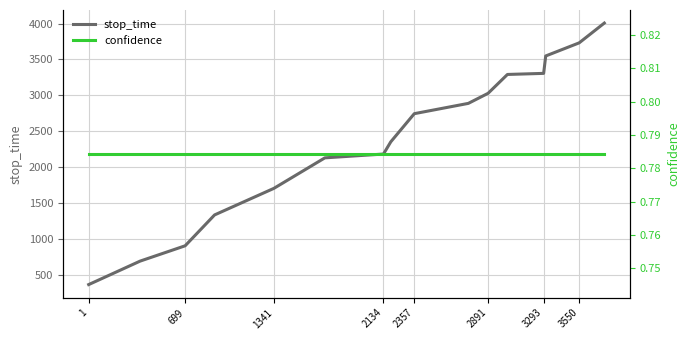

The stop_time series shows 6266 at 3550. True or false?

False